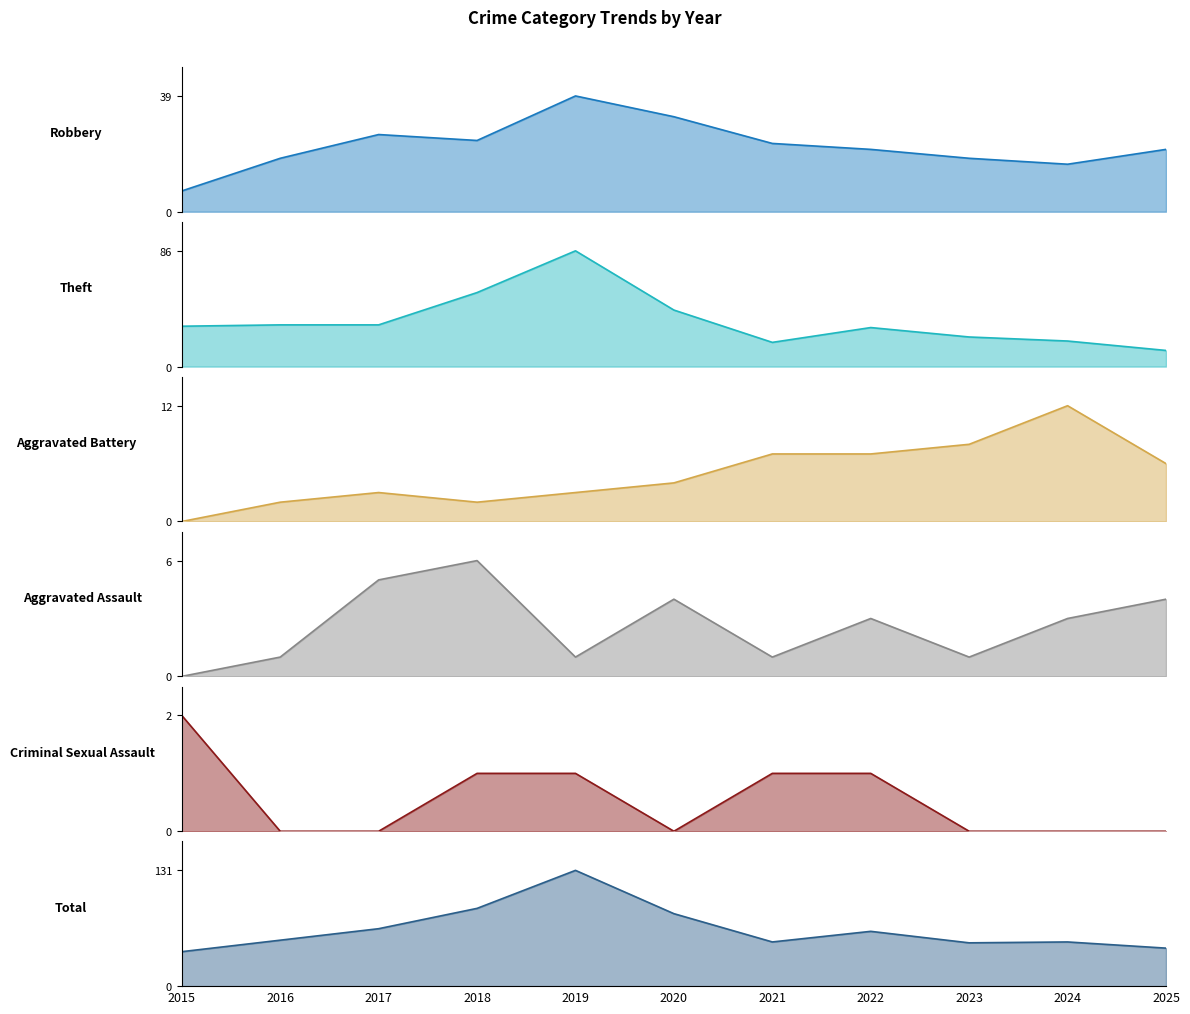

Is the value of Criminal Sexual Assault at 2019 greater than the value of Aggravated Assault at 2019?

No